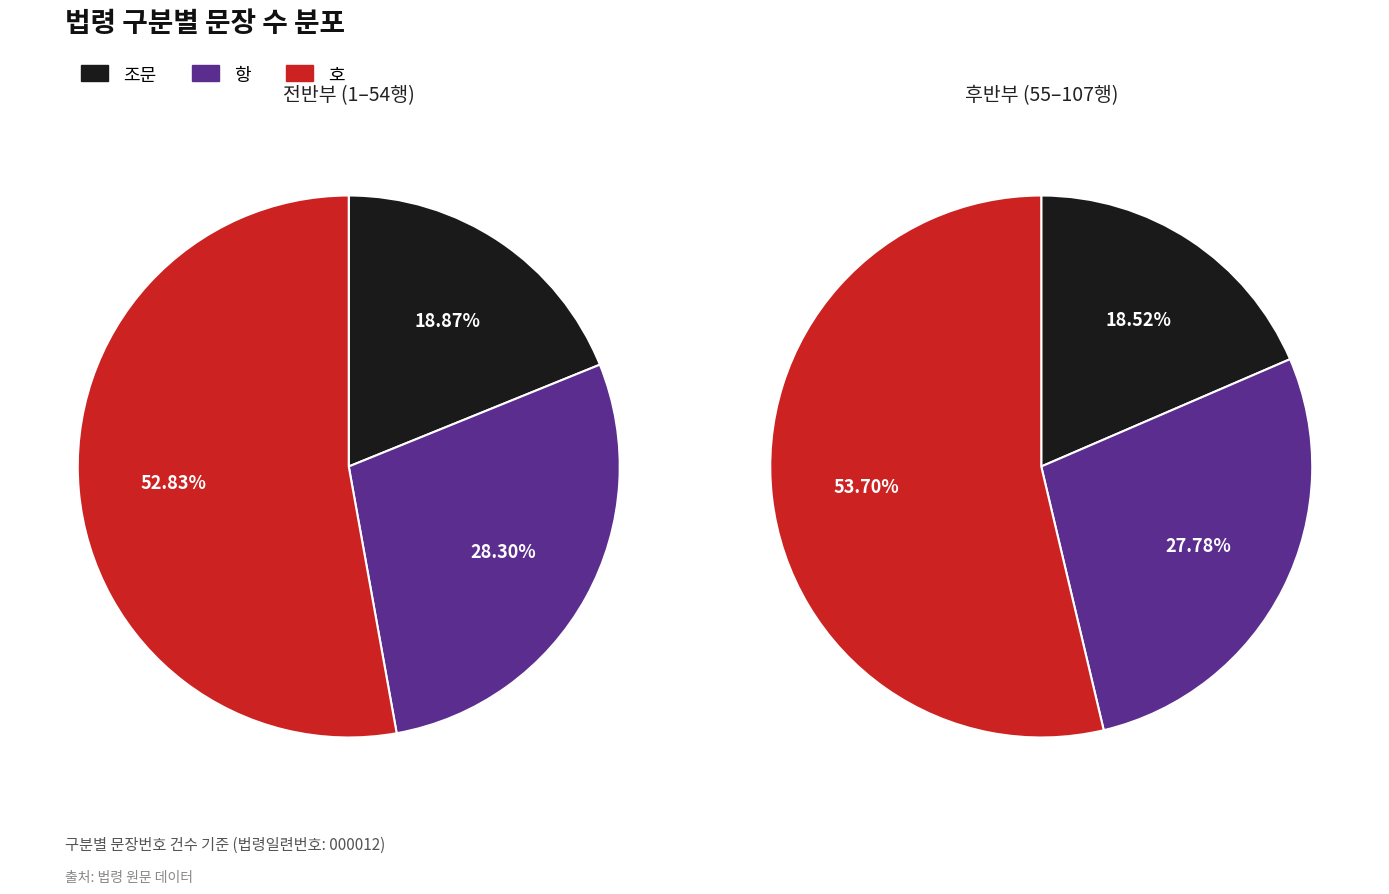

To the nearest percent, what is the combined percentage of 항 and 조문?

47%